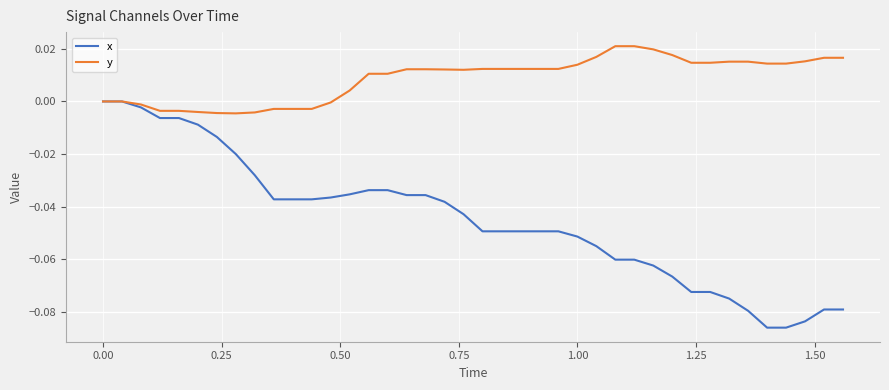

Which series has the largest range (max minus min)?

x